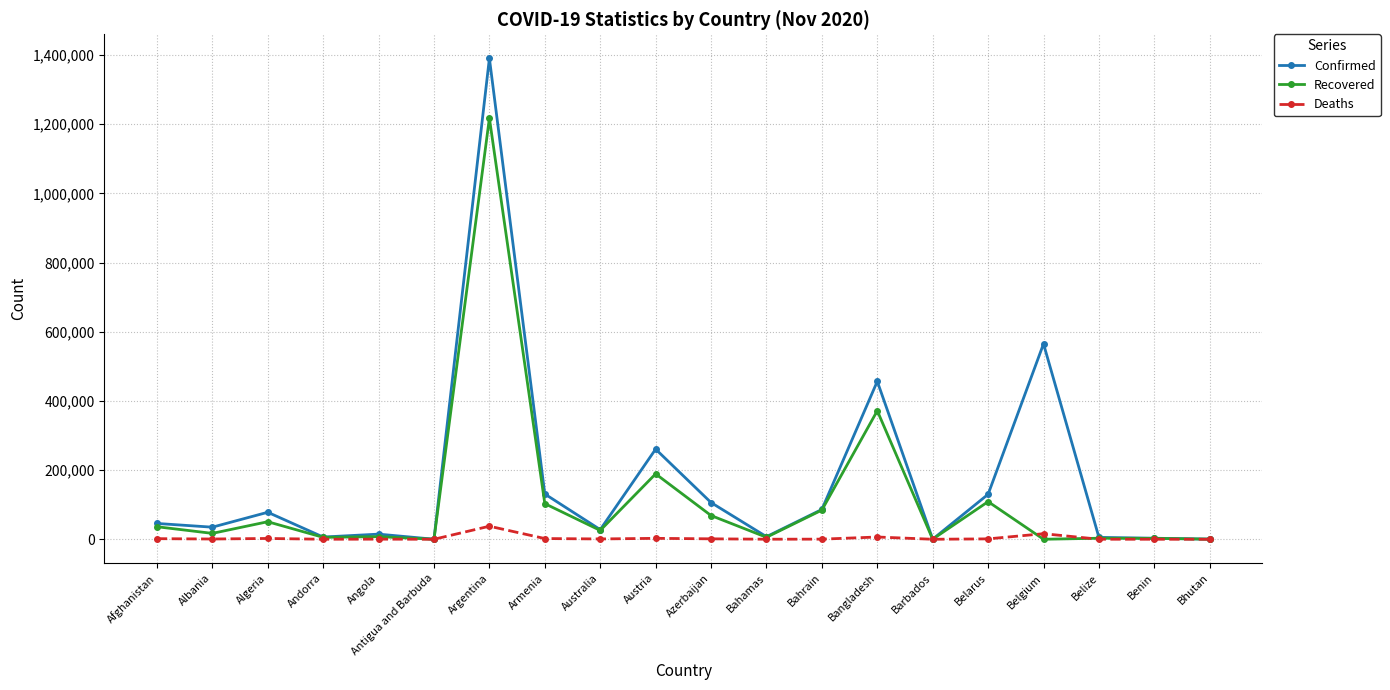

Is the value of Confirmed at Armenia greater than the value of Recovered at Bangladesh?

No